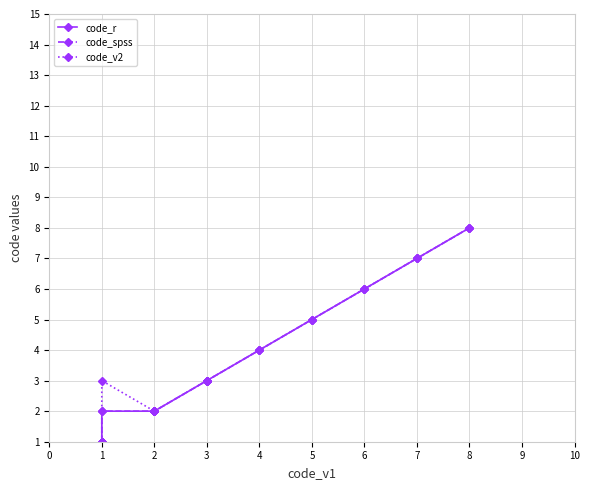

How many values in the code_spss series are below 2?

7